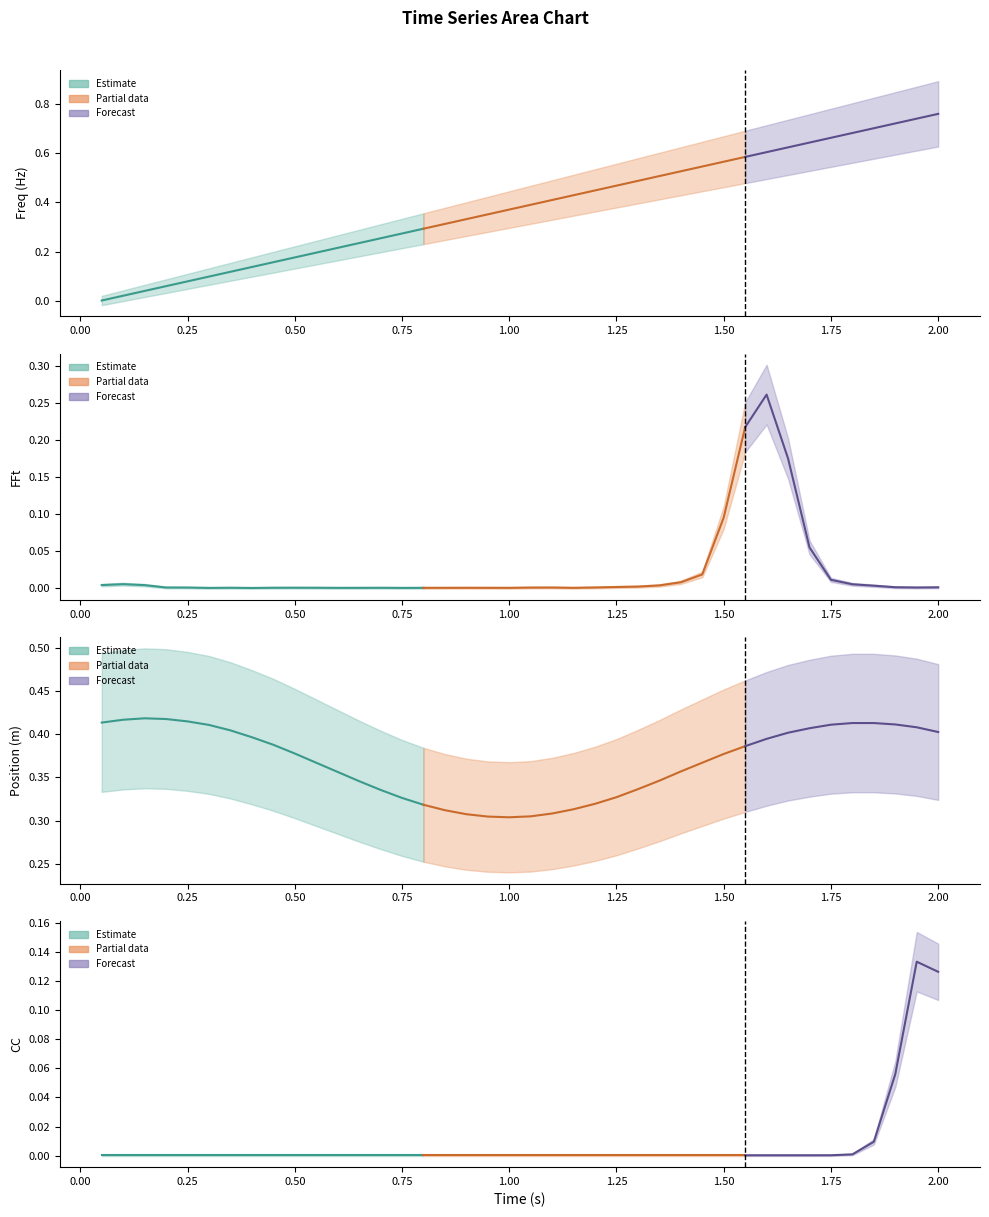

Where is the first local maximum for Position (m)?

0.15